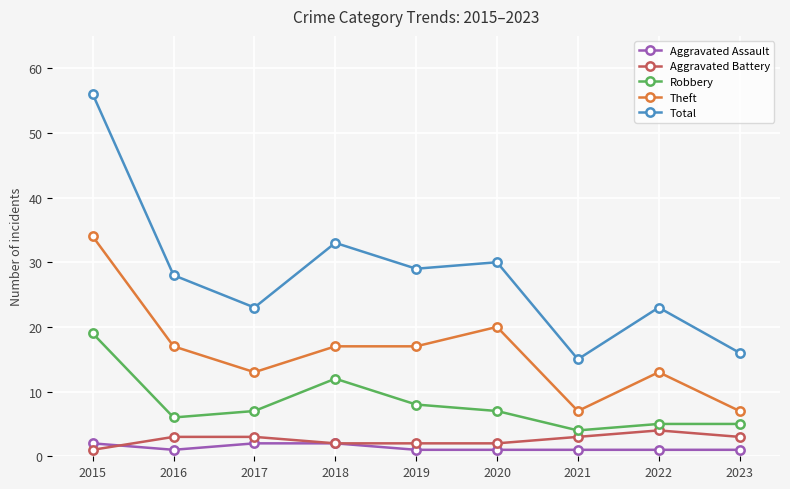

The value of Aggravated Battery at 2022 is 1. True or false?

False